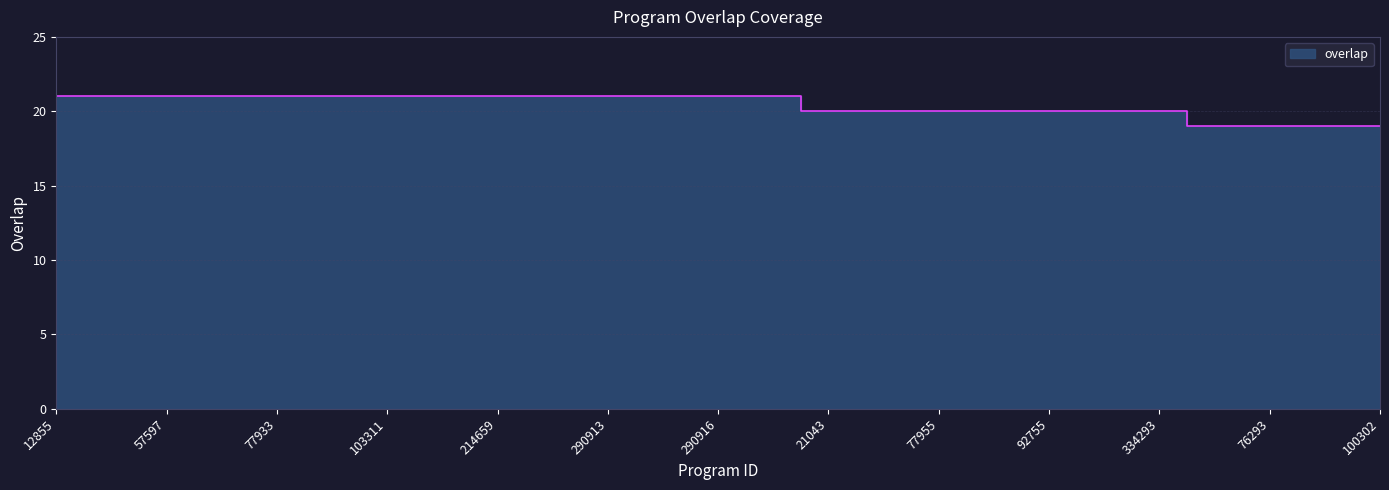

What is the value of the 1st point from the left?

21